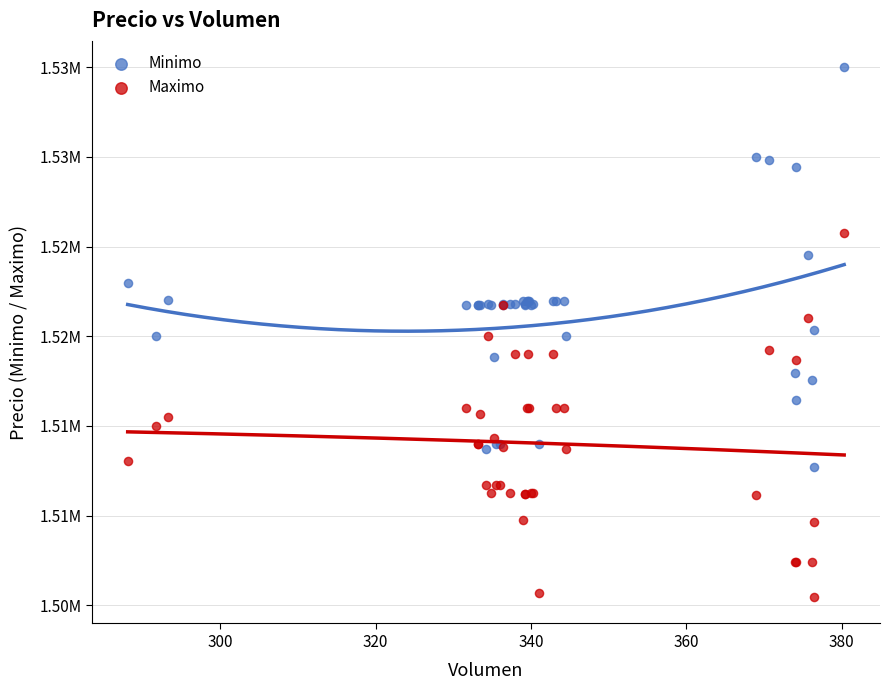

Which series reaches the minimum Y coordinate?

Maximo